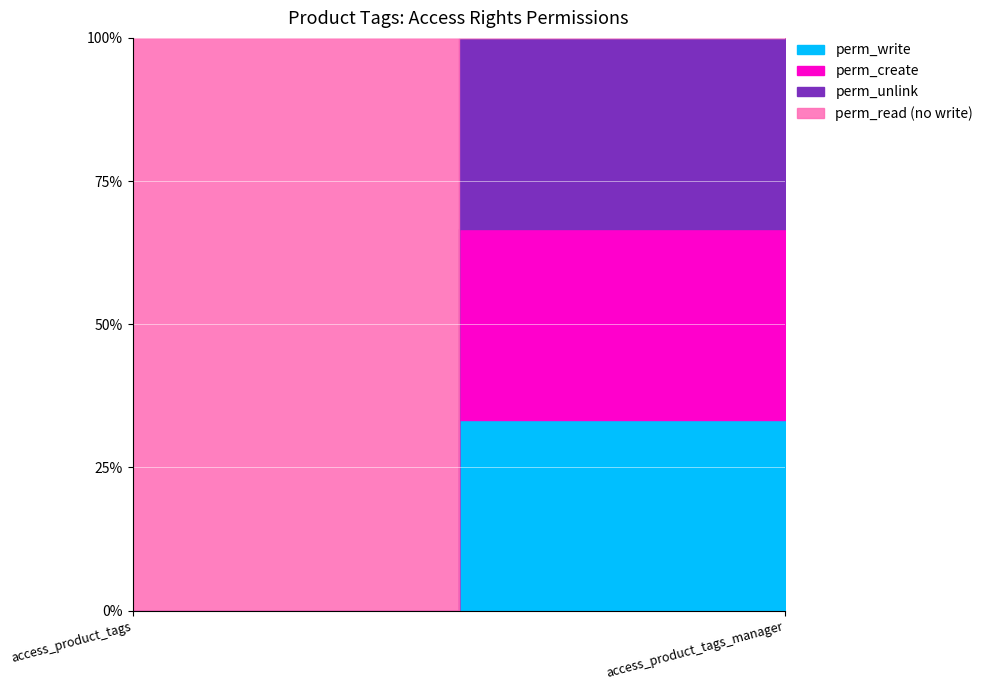

What is the label of the 2nd point from the right?

access_product_tags